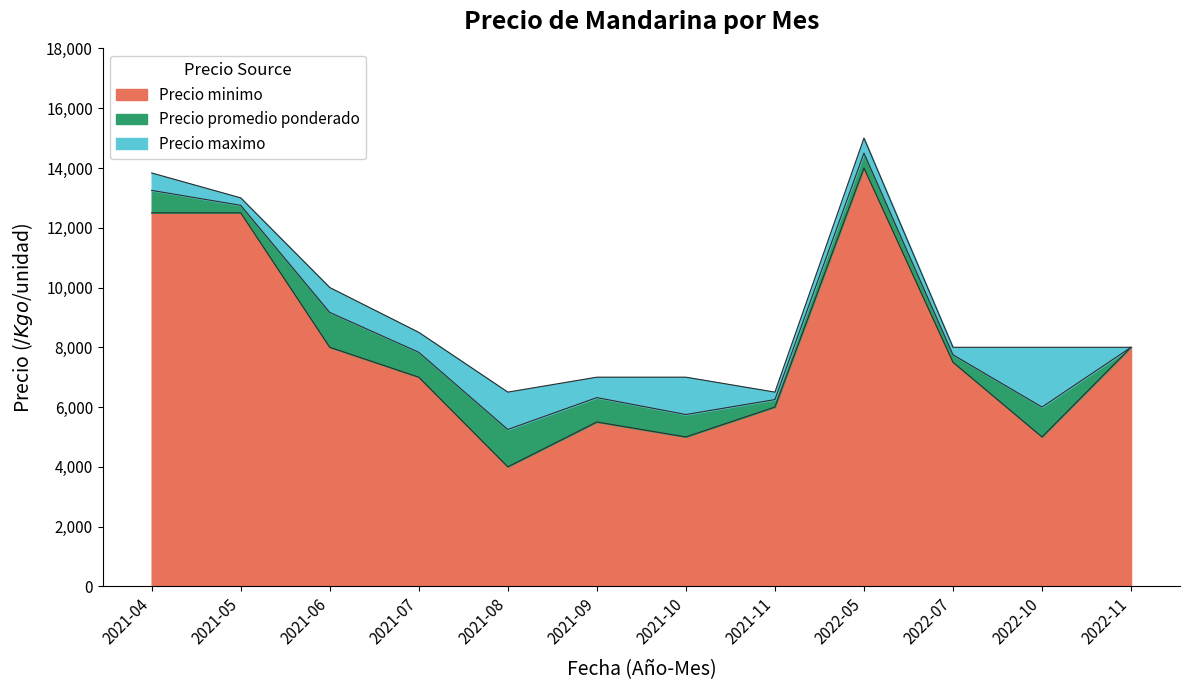

What is the highest value of the Precio maximo series?

15000